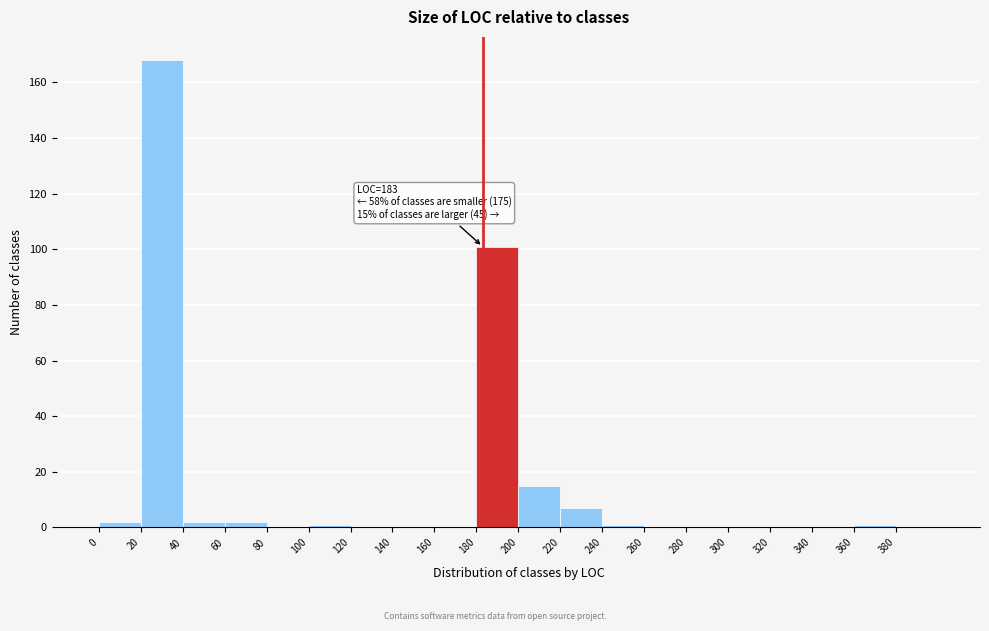

Which range on the x-axis has the tallest bar?

20 to 40